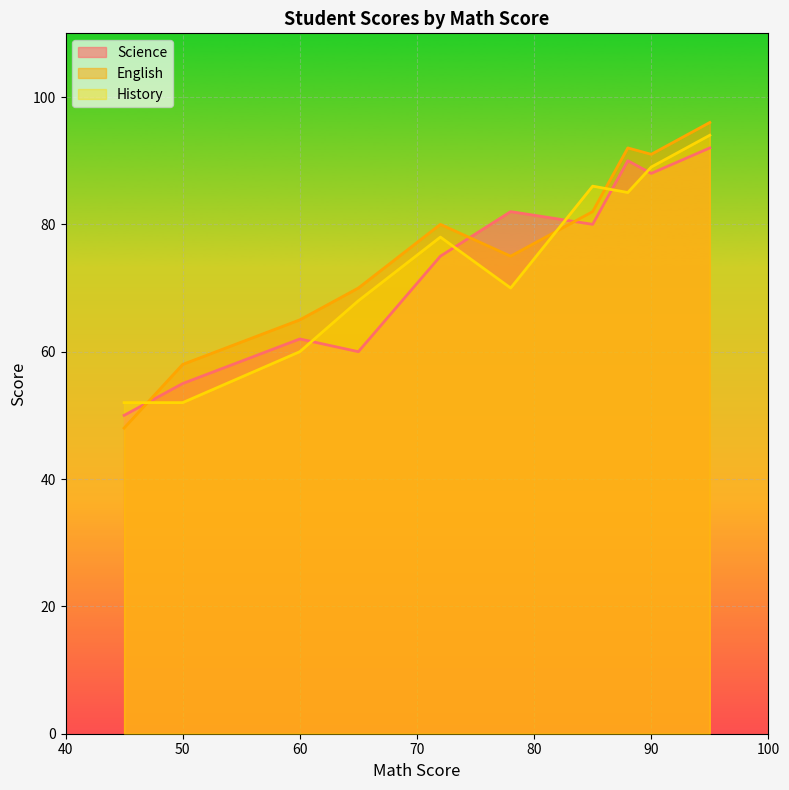

Which series has the largest total across all categories?

English